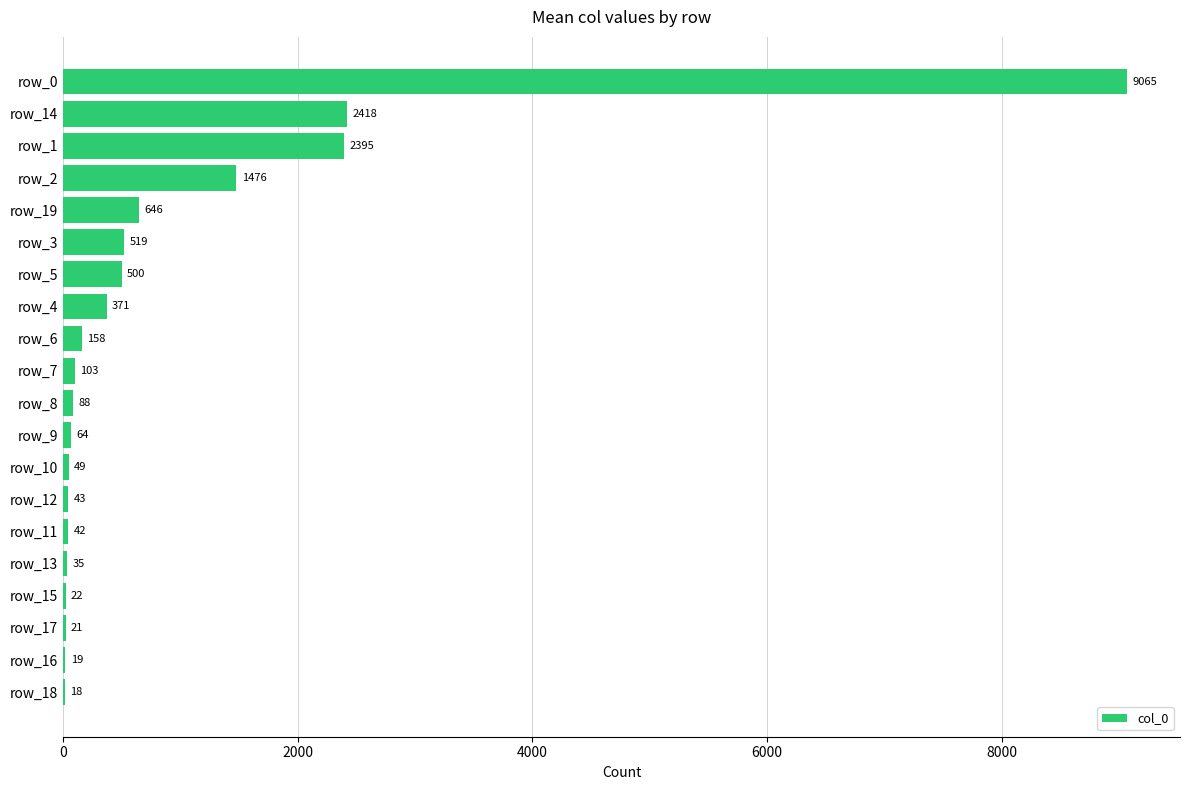

What value does the data have at row_8?

88